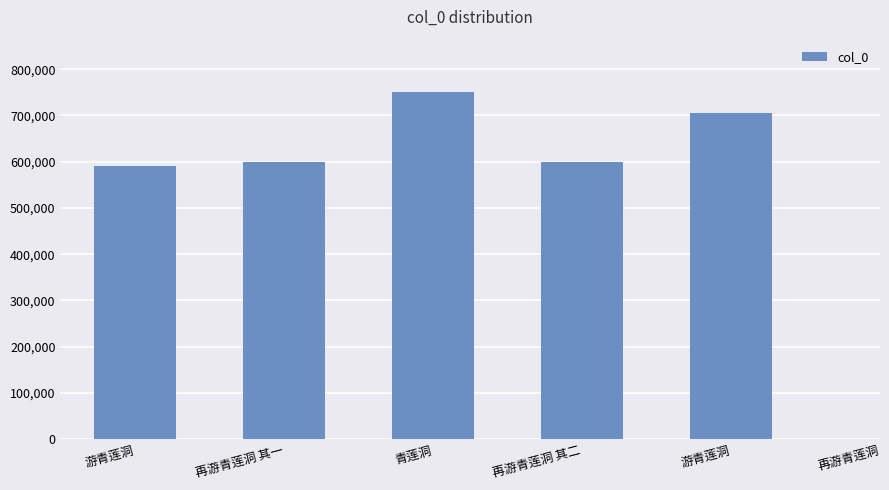

At which category does the chart reach its peak across all series?

青莲洞